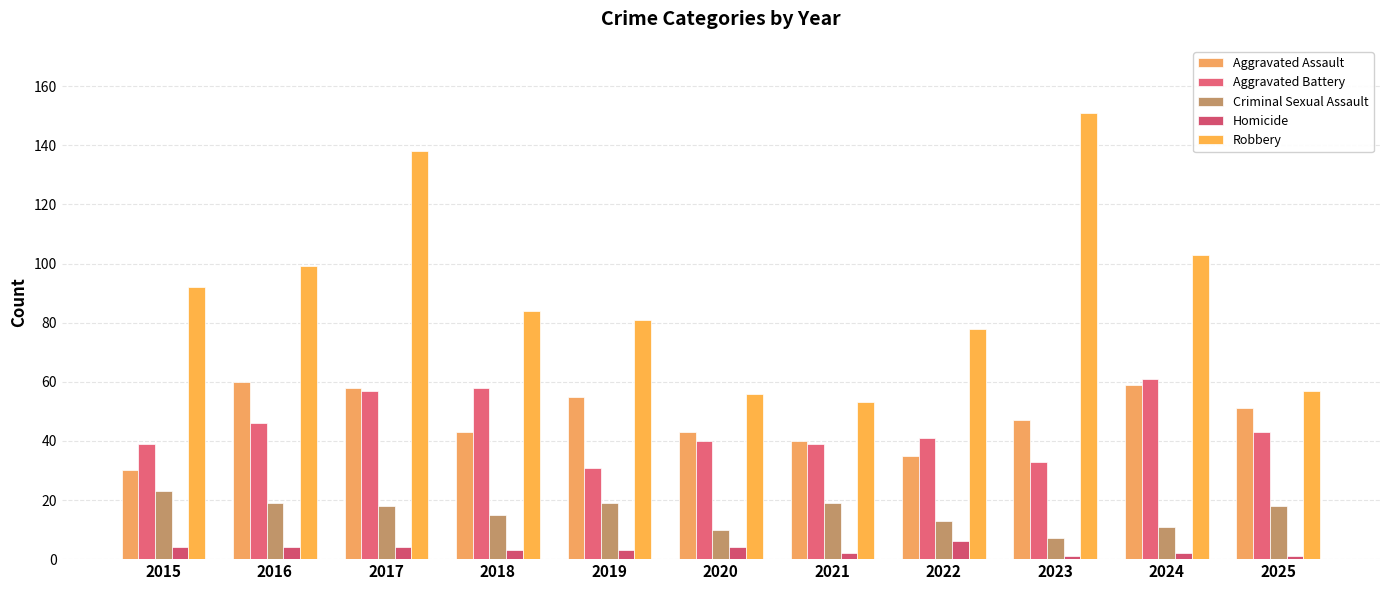

What is the average value of the Homicide series?

3